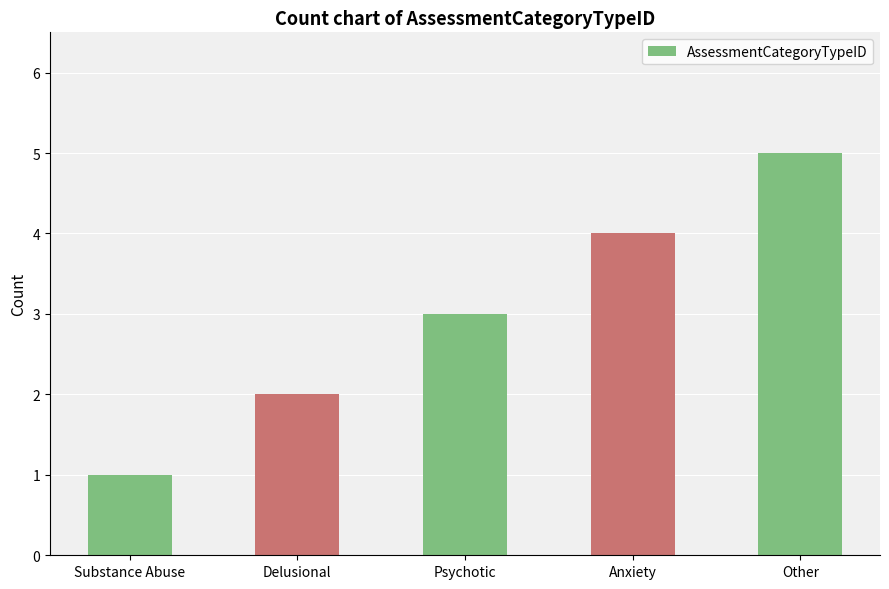

What is the label of the 2nd bar from the right?

Anxiety